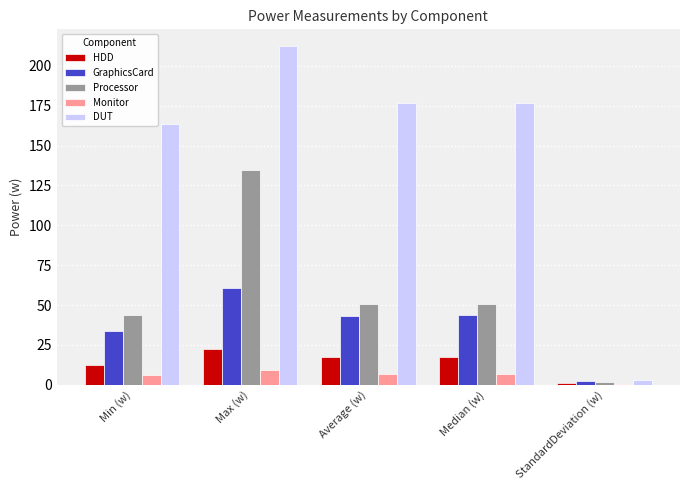

True or false: Processor has a value of 50.4 at Average (w).

True